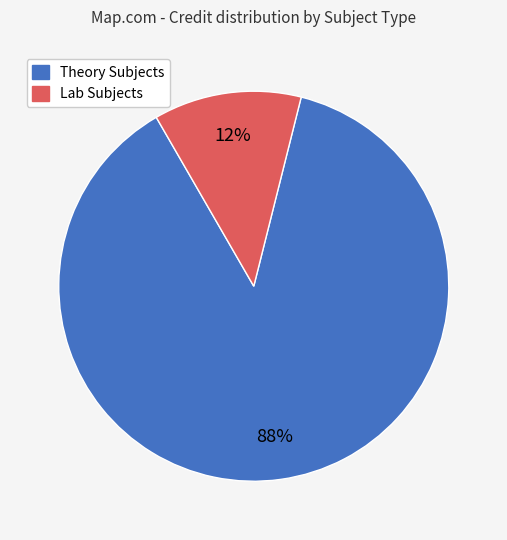

To the nearest percent, what is the average slice percentage?

50%